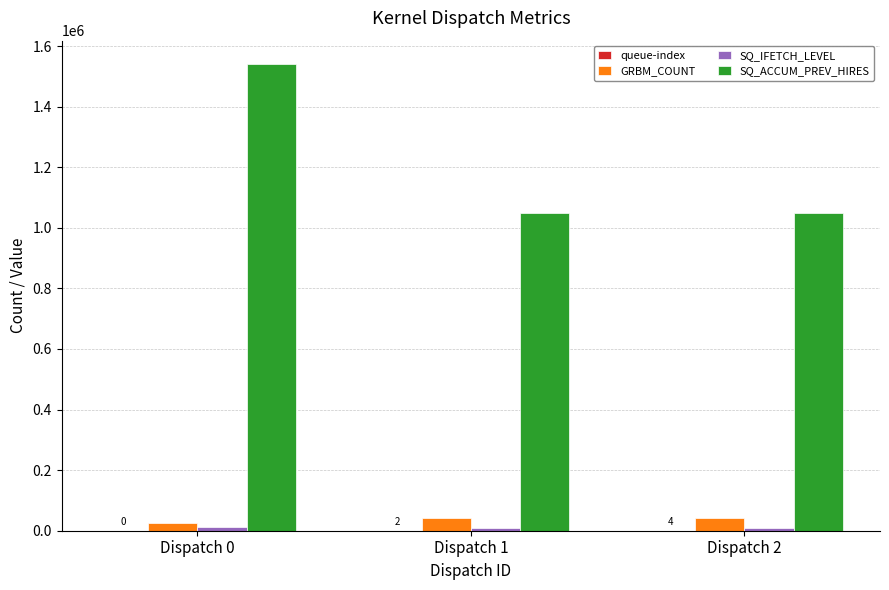

What is the maximum value shown in the chart?

1540604